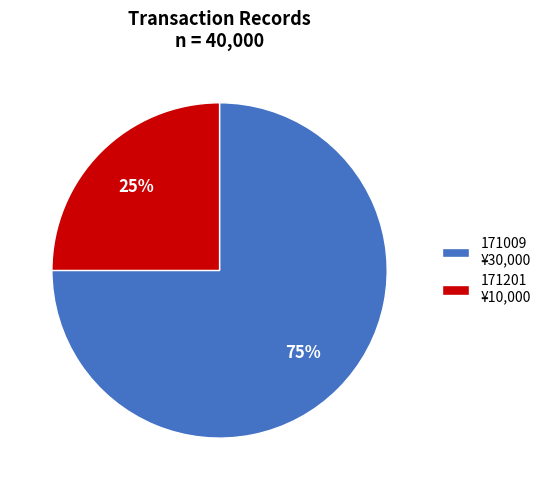

To the nearest percent, what is the difference between the largest and smallest slice percentages?

50%